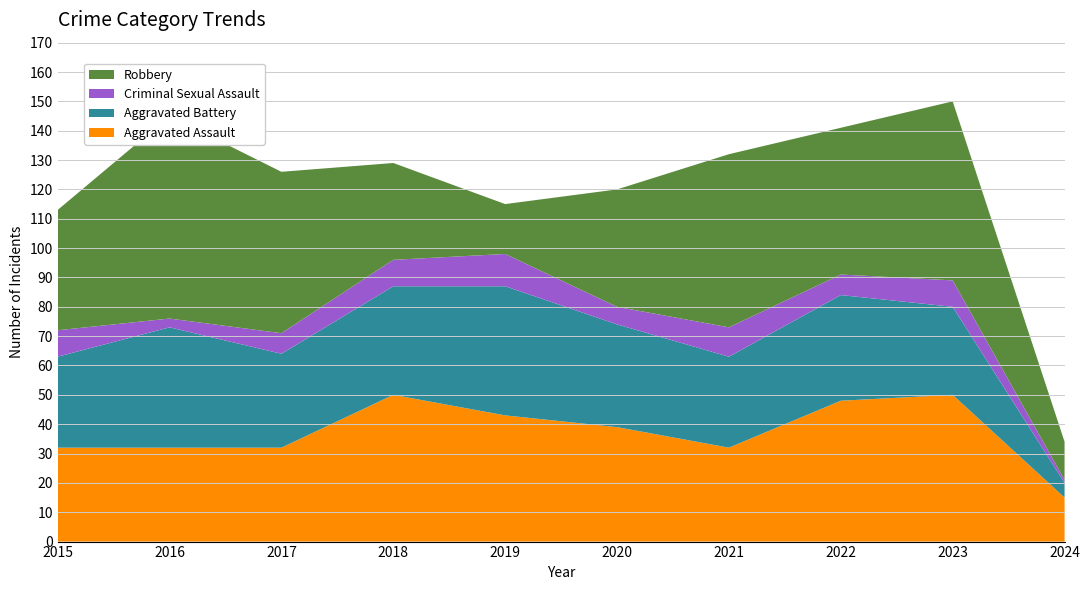

Reading left to right, transcribe all the data shown in this chart.

Aggravated Assault: 32	32	32	50	43	39	32	48	50	15
Aggravated Battery: 31	41	32	37	44	35	31	36	30	5
Criminal Sexual Assault: 9	3	7	9	11	6	10	7	9	1
Robbery: 41	69	55	33	17	40	59	50	61	13